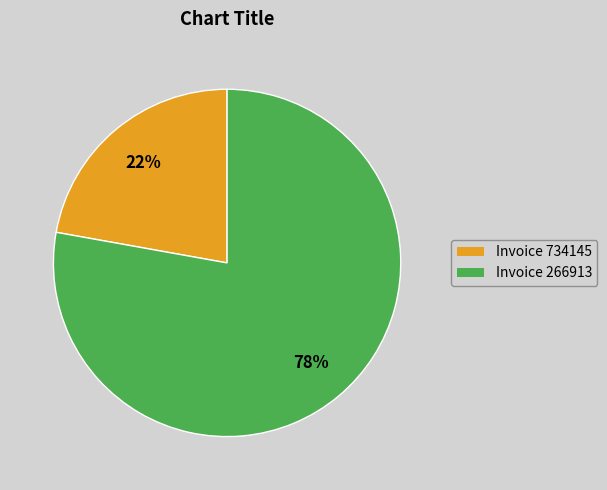

How many slices are in this pie chart?

2